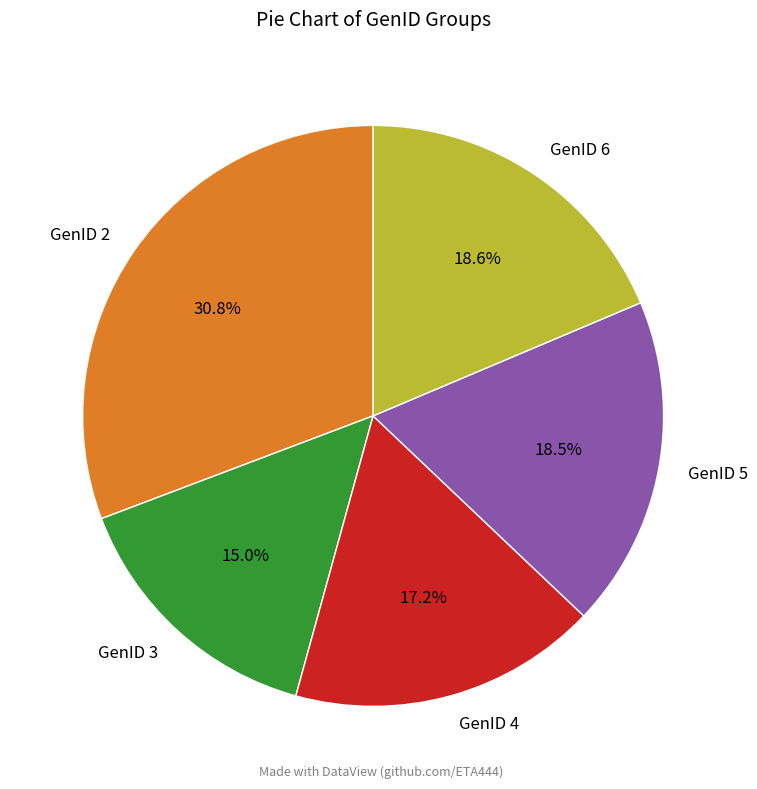

To the nearest percent, what is the average slice percentage?

20%